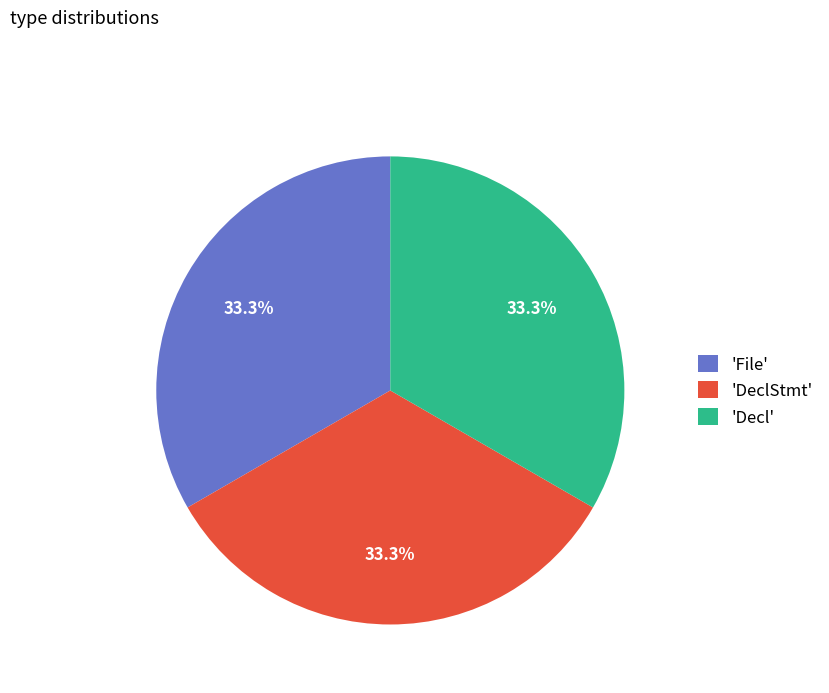

Does 'File' account for over 50% of the chart?

No